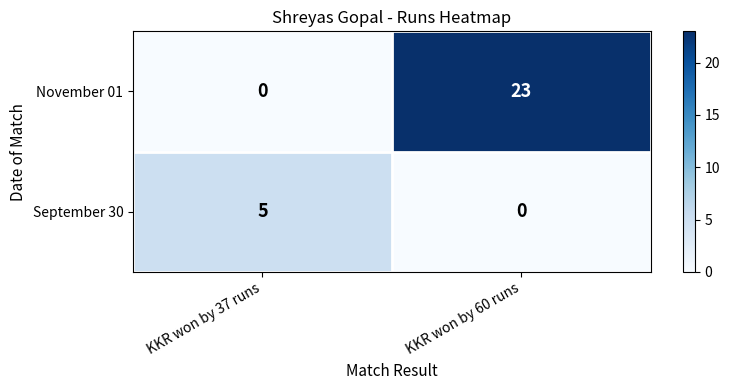

What is the spread (max minus min) of values at KKR won by 37 runs?

5